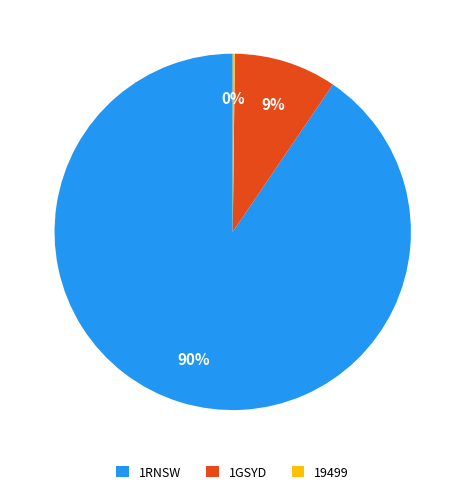

What is the largest slice in the pie chart?

1RNSW